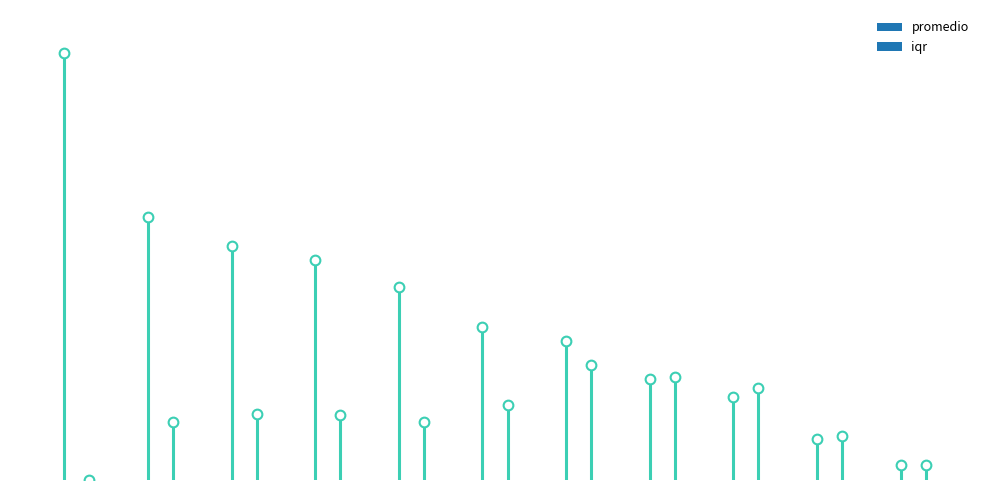

Between IR_%_Pauses and IR_%_monoWWR, which series saw the biggest shift?

promedio